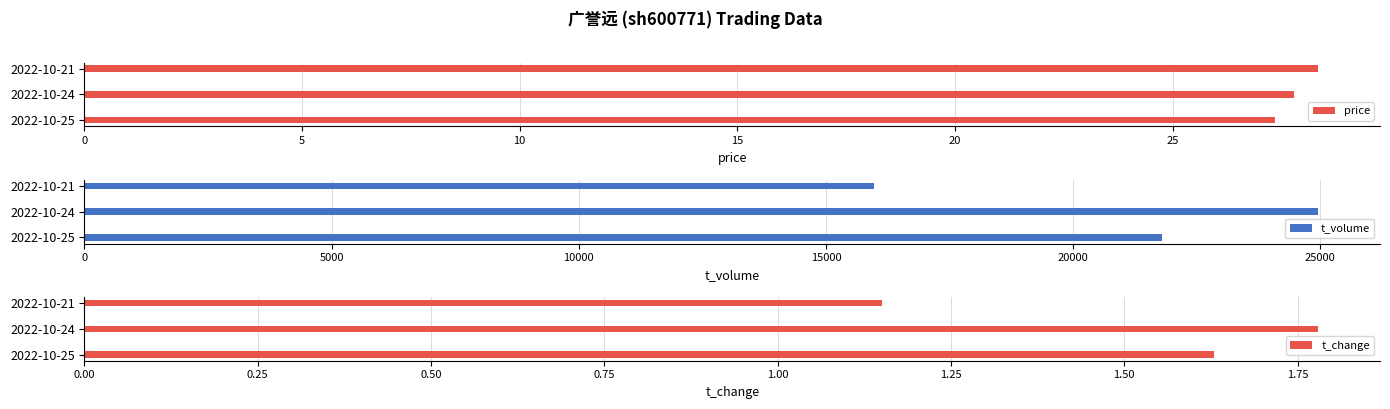

Reading left to right, extract all data points from this chart.

price: 27.4	27.8	28.4
t_volume: 21802.0	24962.0	15979.0
t_change: 1.6	1.8	1.1